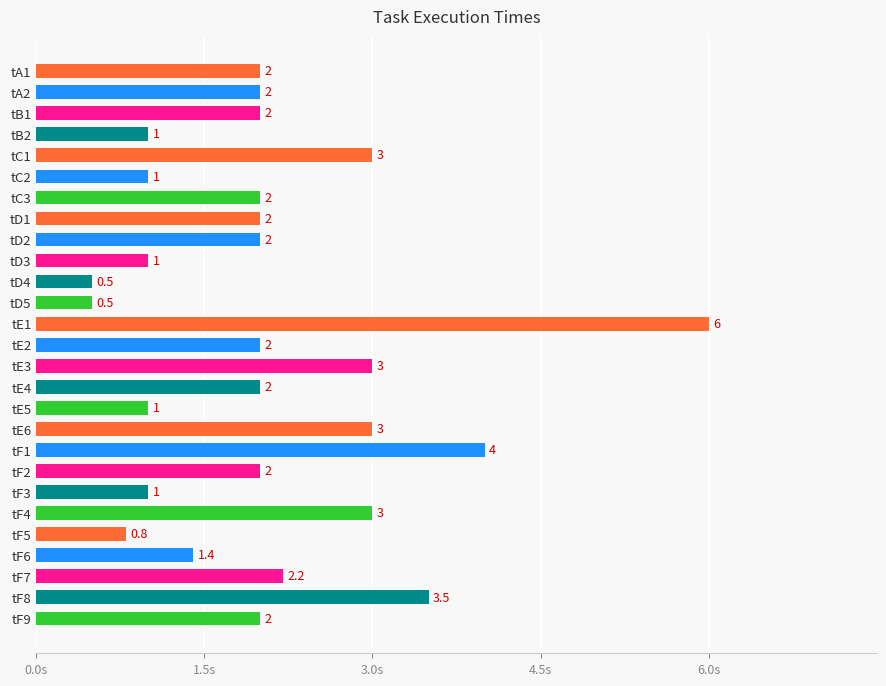

What is the label of the 8th bar from the top?

tD1